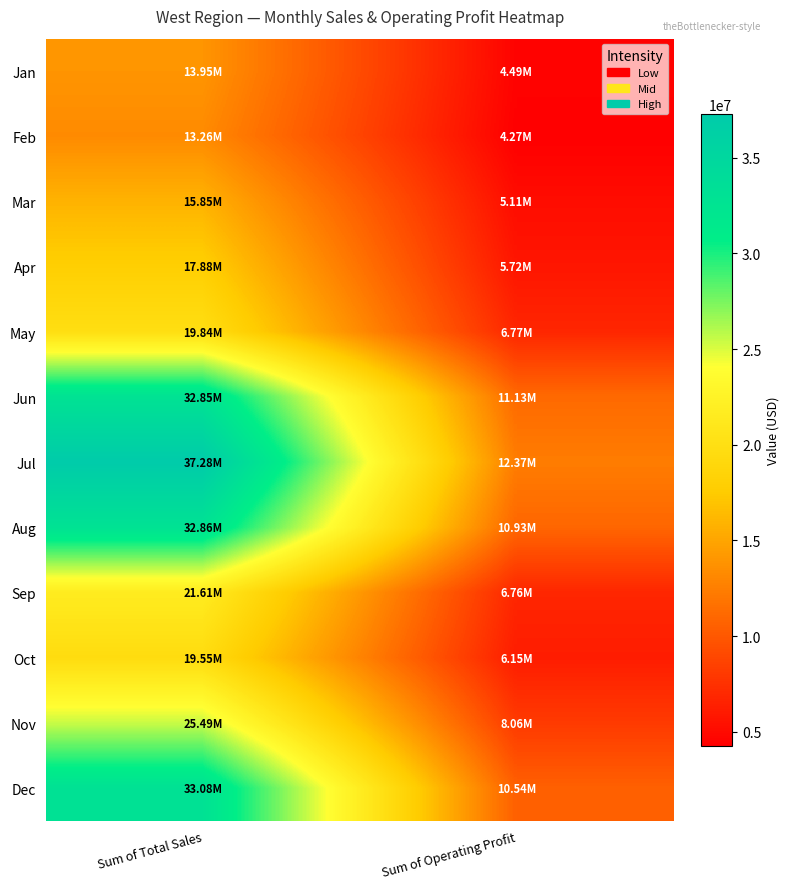

What is the spread (max minus min) of values at Sum of Operating Profit?

8102187.5